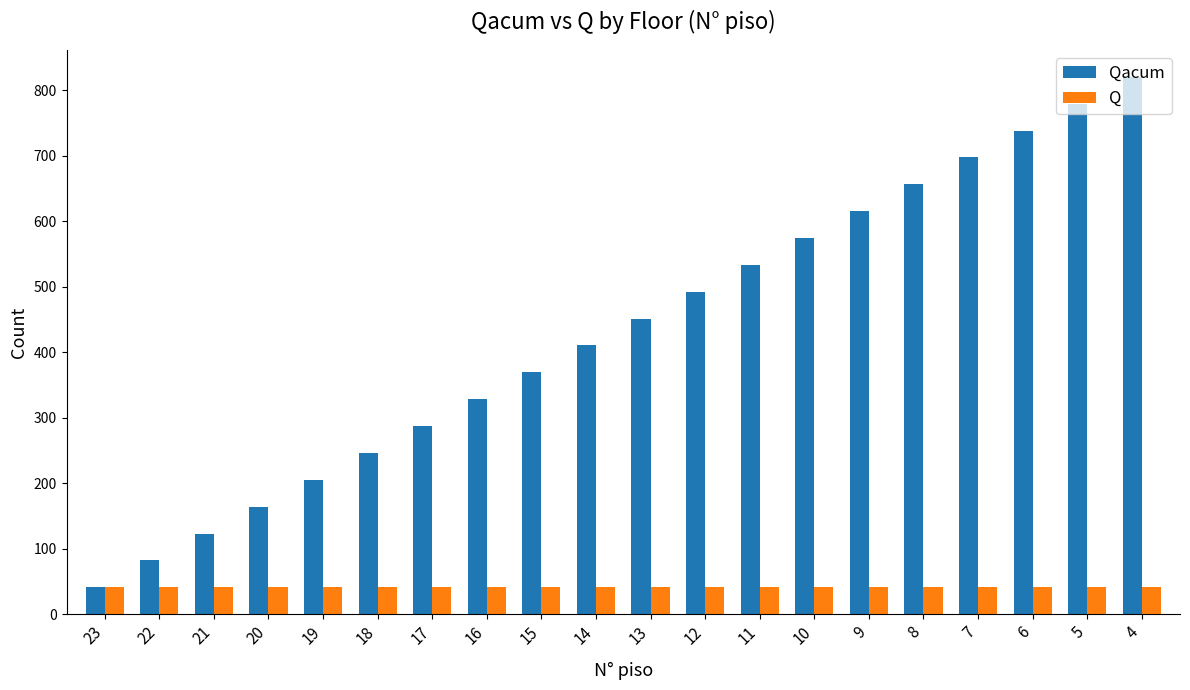

What are all the series names shown in the legend?

Qacum, Q